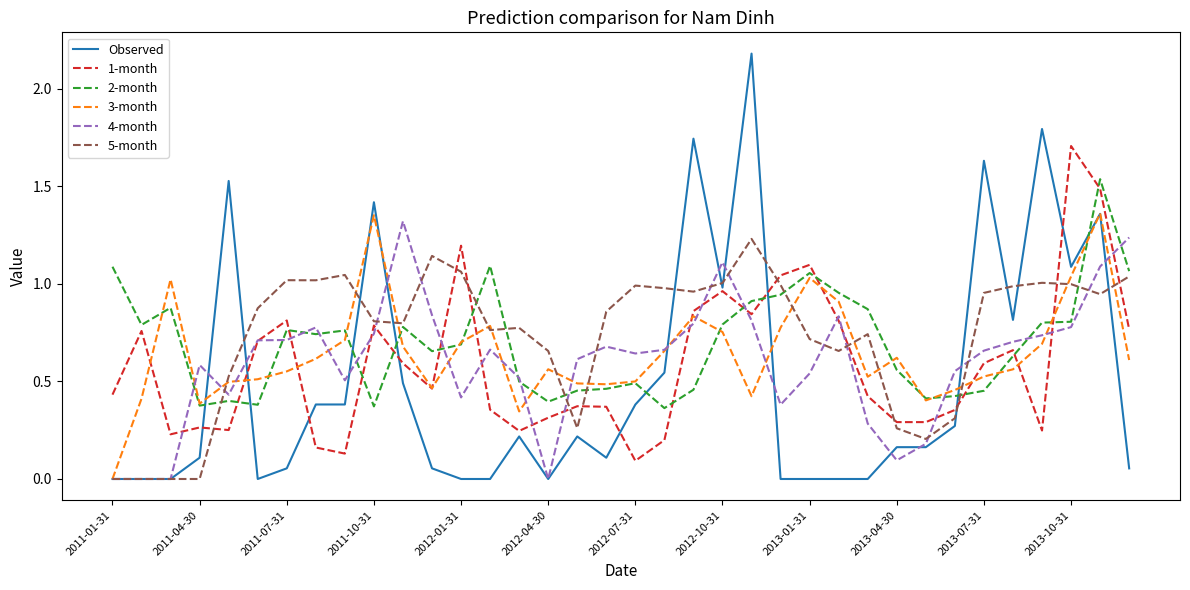

Which series has the widest spread of values?

Observed